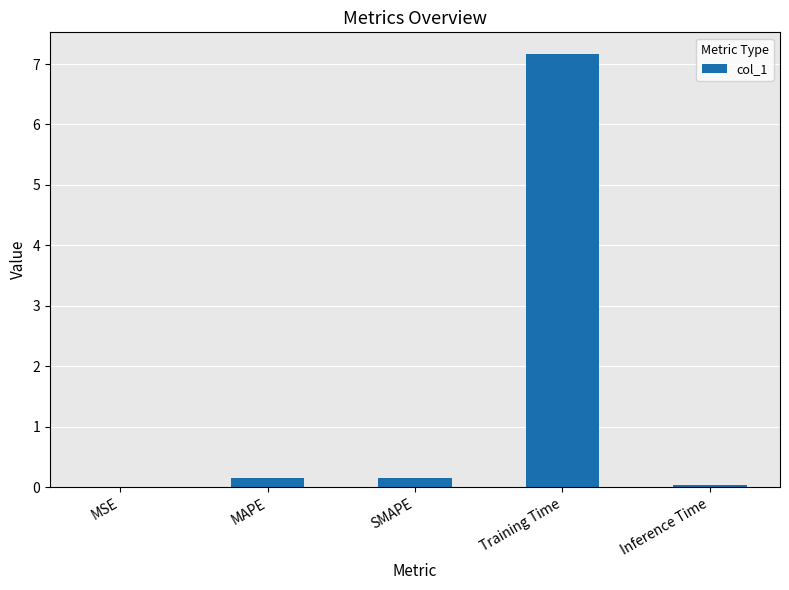

Is it true that the value at MSE is 0.0?

True